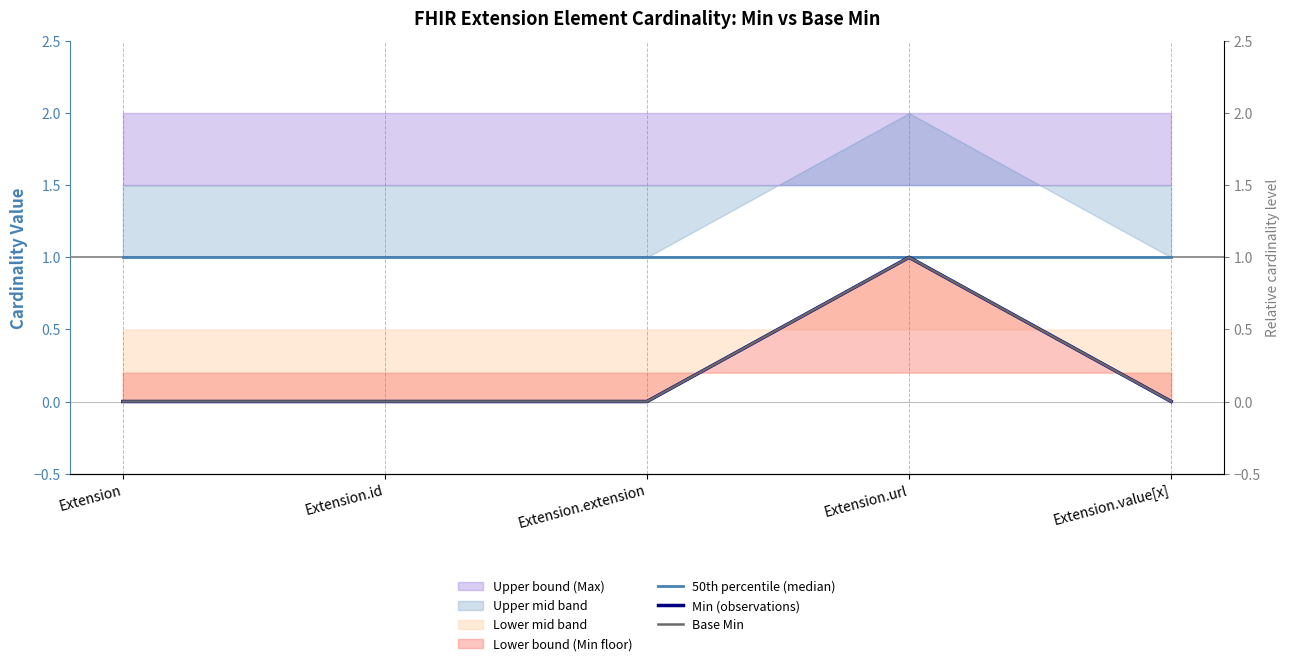

Count the number of categories in the chart.

5